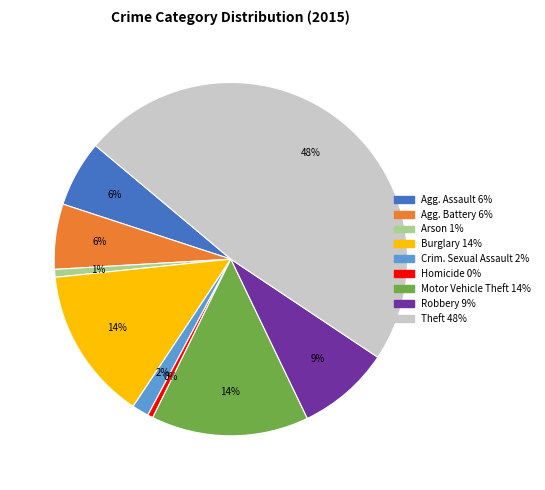

Is there a majority slice in this chart?

No